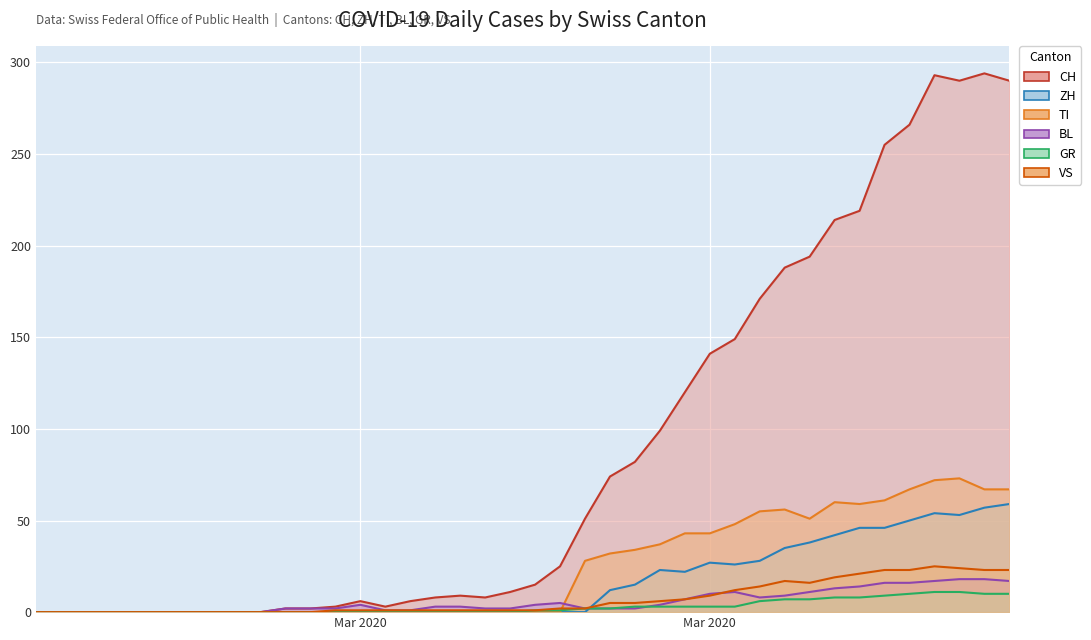

Rank the series at 2020-03-28 from highest to lowest value.

CH, TI, ZH, VS, BL, GR